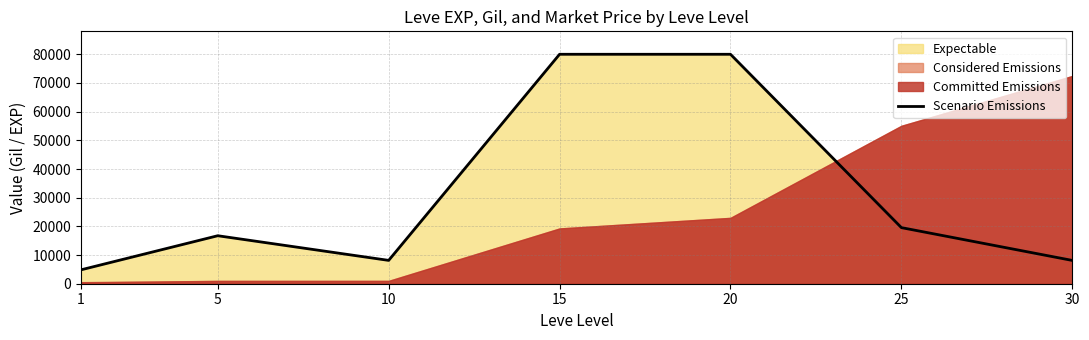

Reading right to left, extract all data points from this chart.

8121	19558	80000	80000	8137	16734	4847